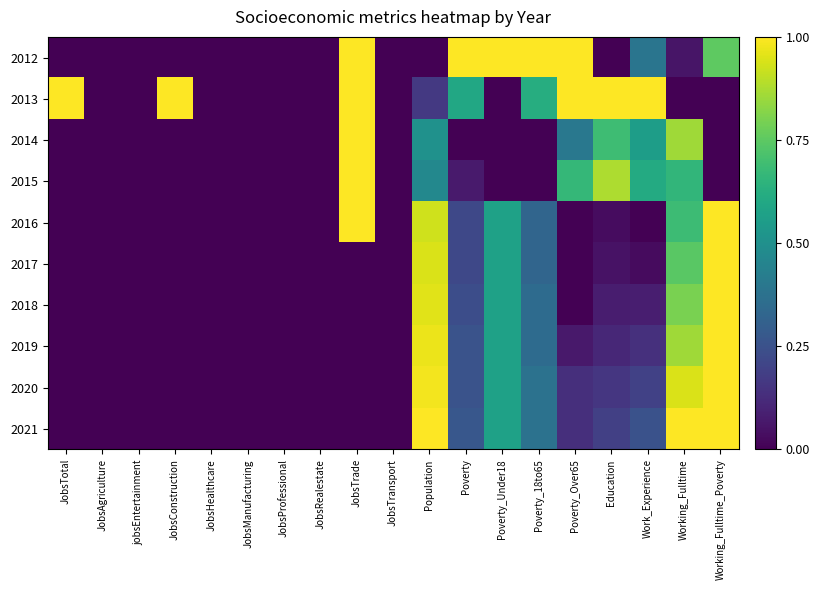

Reading left to right, what are all the values shown in this chart?

2012: JobsTotal=0.0	JobsAgriculture=0.0	jobsEntertainment=0.0	JobsConstruction=0.0	JobsHealthcare=0.0	JobsManufacturing=0.0	JobsProfessional=0.0	JobsRealestate=0.0	JobsTrade=1.0	JobsTransport=0.0	Population=0.0	Poverty=1.0	Poverty_Under18=1.0	Poverty_18to65=1.0	Poverty_Over65=1.0	Education=0.0	Work_Experience=0.4	Working_Fulltime=0.1	Working_Fulltime_Poverty=0.8
2013: JobsTotal=1.0	JobsAgriculture=0.0	jobsEntertainment=0.0	JobsConstruction=1.0	JobsHealthcare=0.0	JobsManufacturing=0.0	JobsProfessional=0.0	JobsRealestate=0.0	JobsTrade=1.0	JobsTransport=0.0	Population=0.2	Poverty=0.6	Poverty_Under18=0.0	Poverty_18to65=0.6	Poverty_Over65=1.0	Education=1.0	Work_Experience=1.0	Working_Fulltime=0.0	Working_Fulltime_Poverty=0.0
2014: JobsTotal=0.0	JobsAgriculture=0.0	jobsEntertainment=0.0	JobsConstruction=0.0	JobsHealthcare=0.0	JobsManufacturing=0.0	JobsProfessional=0.0	JobsRealestate=0.0	JobsTrade=1.0	JobsTransport=0.0	Population=0.5	Poverty=0.0	Poverty_Under18=0.0	Poverty_18to65=0.0	Poverty_Over65=0.4	Education=0.7	Work_Experience=0.6	Working_Fulltime=0.9	Working_Fulltime_Poverty=0.0
2015: JobsTotal=0.0	JobsAgriculture=0.0	jobsEntertainment=0.0	JobsConstruction=0.0	JobsHealthcare=0.0	JobsManufacturing=0.0	JobsProfessional=0.0	JobsRealestate=0.0	JobsTrade=1.0	JobsTransport=0.0	Population=0.5	Poverty=0.1	Poverty_Under18=0.0	Poverty_18to65=0.0	Poverty_Over65=0.7	Education=0.9	Work_Experience=0.6	Working_Fulltime=0.7	Working_Fulltime_Poverty=0.0
2016: JobsTotal=0.0	JobsAgriculture=0.0	jobsEntertainment=0.0	JobsConstruction=0.0	JobsHealthcare=0.0	JobsManufacturing=0.0	JobsProfessional=0.0	JobsRealestate=0.0	JobsTrade=1.0	JobsTransport=0.0	Population=0.9	Poverty=0.2	Poverty_Under18=0.6	Poverty_18to65=0.3	Poverty_Over65=0.0	Education=0.0	Work_Experience=0.0	Working_Fulltime=0.7	Working_Fulltime_Poverty=1.0
2017: JobsTotal=0.0	JobsAgriculture=0.0	jobsEntertainment=0.0	JobsConstruction=0.0	JobsHealthcare=0.0	JobsManufacturing=0.0	JobsProfessional=0.0	JobsRealestate=0.0	JobsTrade=0.0	JobsTransport=0.0	Population=0.9	Poverty=0.2	Poverty_Under18=0.6	Poverty_18to65=0.3	Poverty_Over65=0.0	Education=0.0	Work_Experience=0.0	Working_Fulltime=0.7	Working_Fulltime_Poverty=1.0
2018: JobsTotal=0.0	JobsAgriculture=0.0	jobsEntertainment=0.0	JobsConstruction=0.0	JobsHealthcare=0.0	JobsManufacturing=0.0	JobsProfessional=0.0	JobsRealestate=0.0	JobsTrade=0.0	JobsTransport=0.0	Population=1.0	Poverty=0.2	Poverty_Under18=0.6	Poverty_18to65=0.4	Poverty_Over65=0.0	Education=0.1	Work_Experience=0.1	Working_Fulltime=0.8	Working_Fulltime_Poverty=1.0
2019: JobsTotal=0.0	JobsAgriculture=0.0	jobsEntertainment=0.0	JobsConstruction=0.0	JobsHealthcare=0.0	JobsManufacturing=0.0	JobsProfessional=0.0	JobsRealestate=0.0	JobsTrade=0.0	JobsTransport=0.0	Population=1.0	Poverty=0.3	Poverty_Under18=0.6	Poverty_18to65=0.4	Poverty_Over65=0.1	Education=0.1	Work_Experience=0.1	Working_Fulltime=0.9	Working_Fulltime_Poverty=1.0
2020: JobsTotal=0.0	JobsAgriculture=0.0	jobsEntertainment=0.0	JobsConstruction=0.0	JobsHealthcare=0.0	JobsManufacturing=0.0	JobsProfessional=0.0	JobsRealestate=0.0	JobsTrade=0.0	JobsTransport=0.0	Population=1.0	Poverty=0.3	Poverty_Under18=0.6	Poverty_18to65=0.4	Poverty_Over65=0.1	Education=0.2	Work_Experience=0.2	Working_Fulltime=0.9	Working_Fulltime_Poverty=1.0
2021: JobsTotal=0.0	JobsAgriculture=0.0	jobsEntertainment=0.0	JobsConstruction=0.0	JobsHealthcare=0.0	JobsManufacturing=0.0	JobsProfessional=0.0	JobsRealestate=0.0	JobsTrade=0.0	JobsTransport=0.0	Population=1.0	Poverty=0.3	Poverty_Under18=0.6	Poverty_18to65=0.4	Poverty_Over65=0.1	Education=0.2	Work_Experience=0.2	Working_Fulltime=1.0	Working_Fulltime_Poverty=1.0